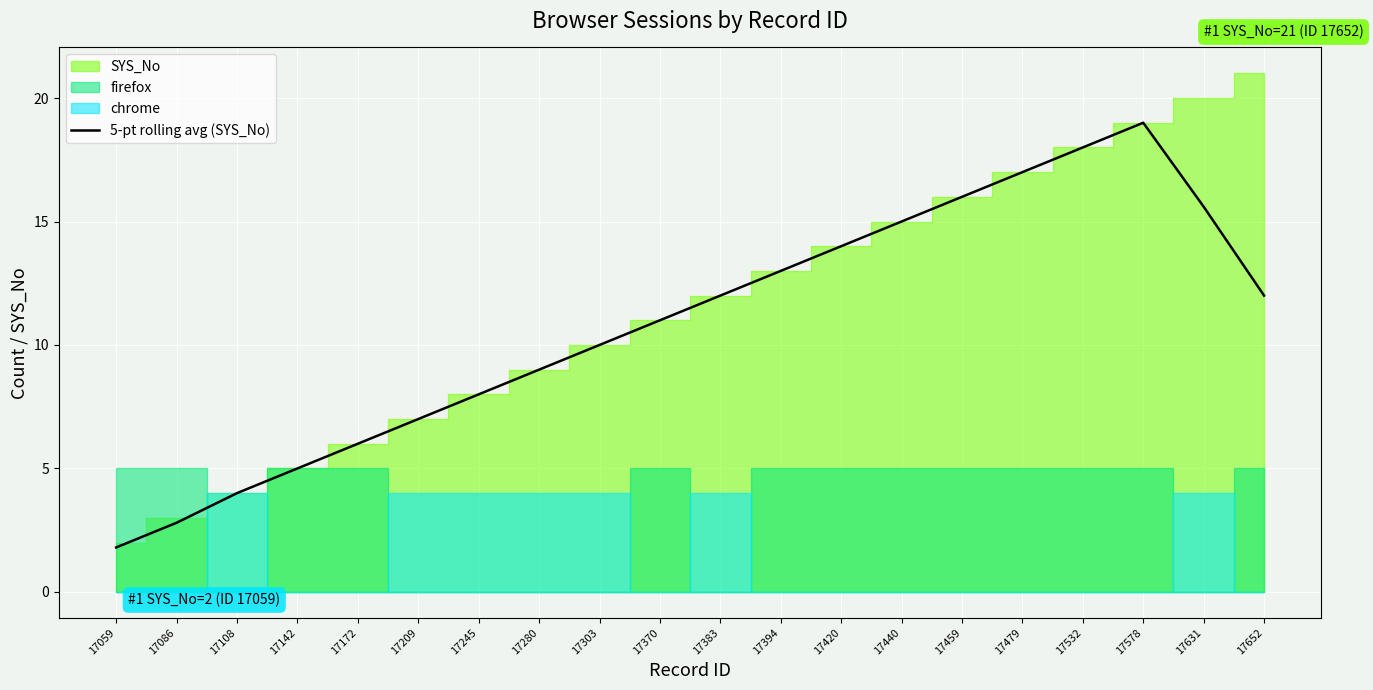

The value at 17479 is 17.0. True or false?

True